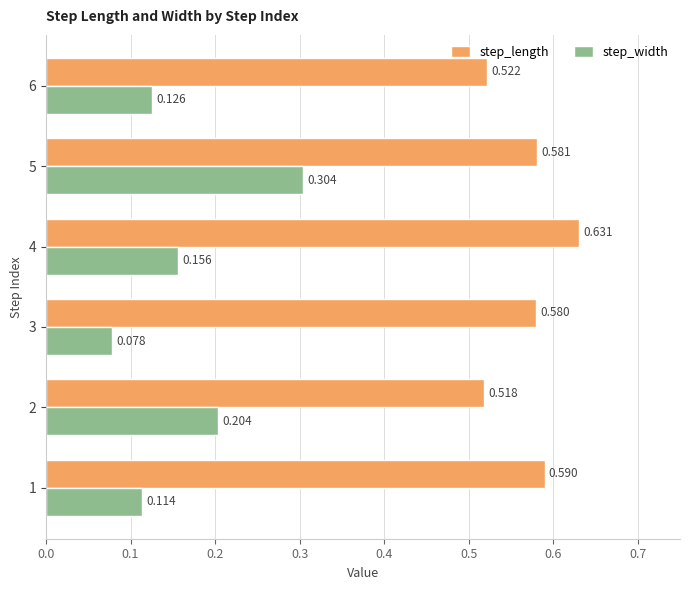

Is the value of step_width at 6 greater than the value of step_length at 3?

No